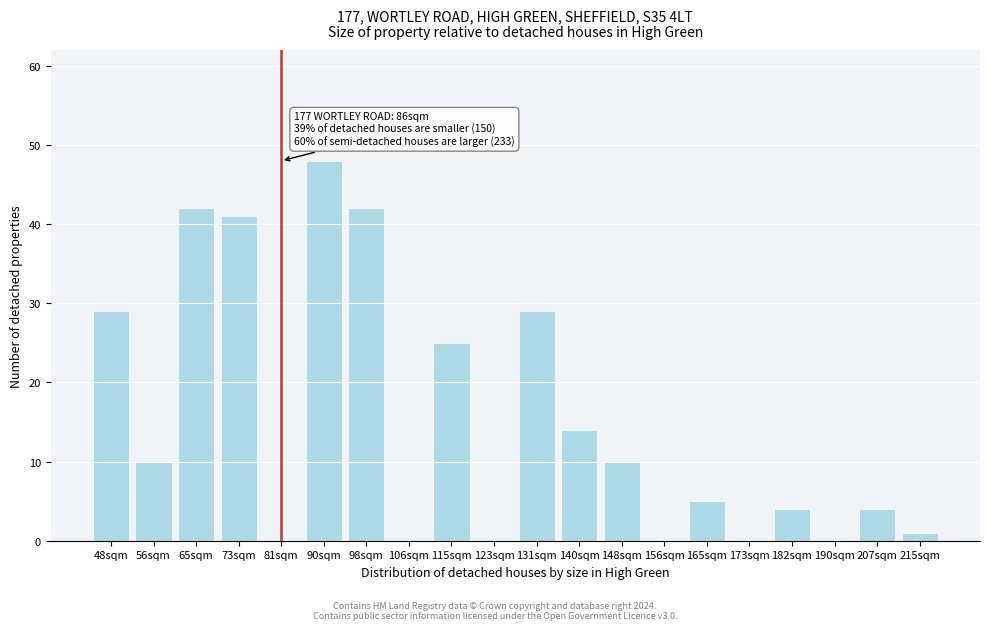

Reading left to right, transcribe all the data shown in this chart.

48sqm=29	56sqm=10	65sqm=42	73sqm=41	81sqm=0	90sqm=48	98sqm=42	106sqm=0	115sqm=25	123sqm=0	131sqm=29	140sqm=14	148sqm=10	156sqm=0	165sqm=5	173sqm=0	182sqm=4	190sqm=0	207sqm=4	215sqm=1